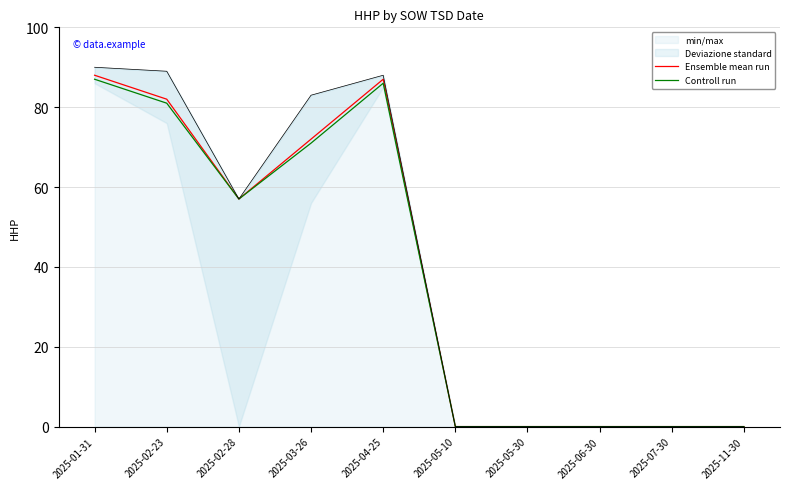

What is the label of the 9th point from the right?

2025-02-23